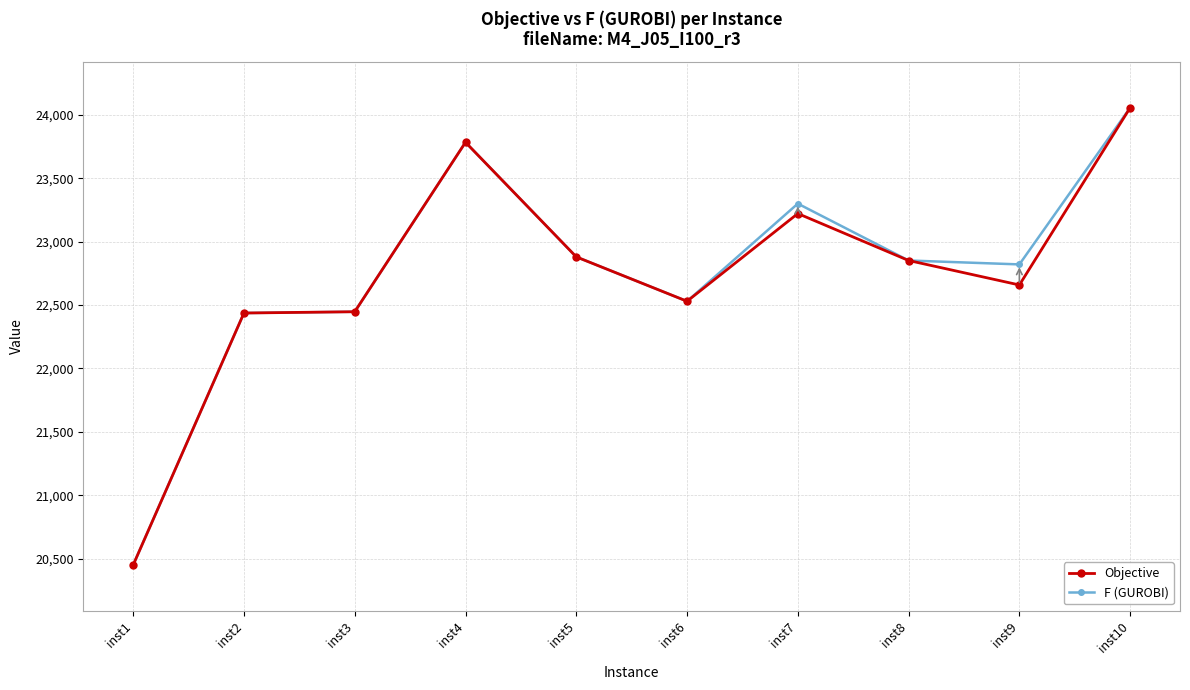

What is the average value of the Objective series?

22732.1